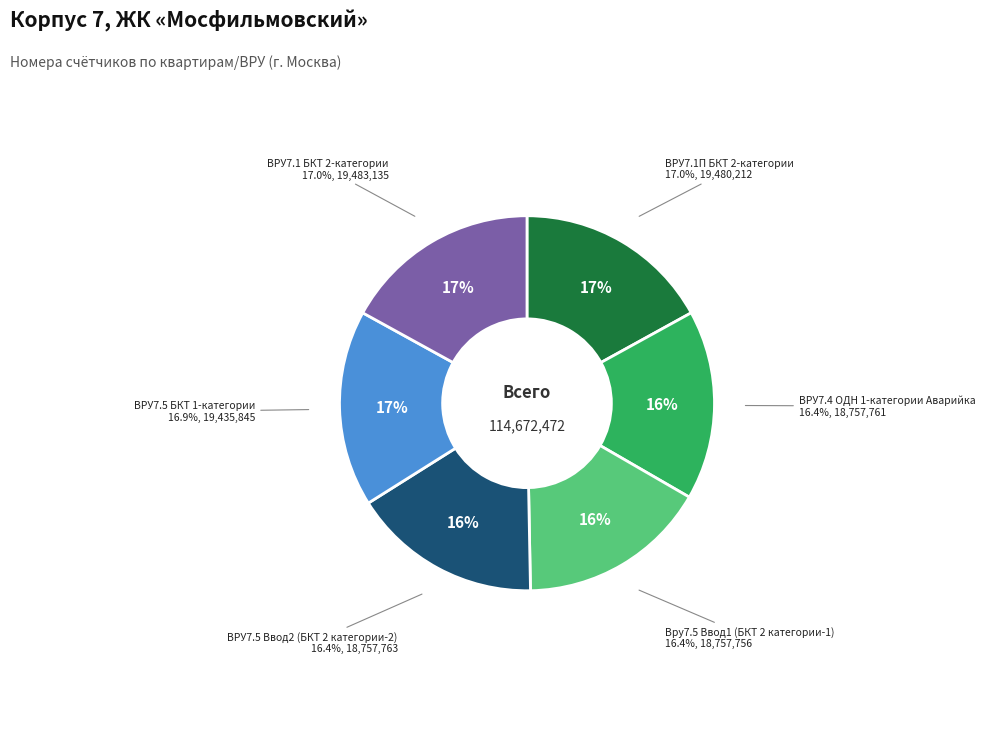

To the nearest percent, what is the average slice percentage?

17%